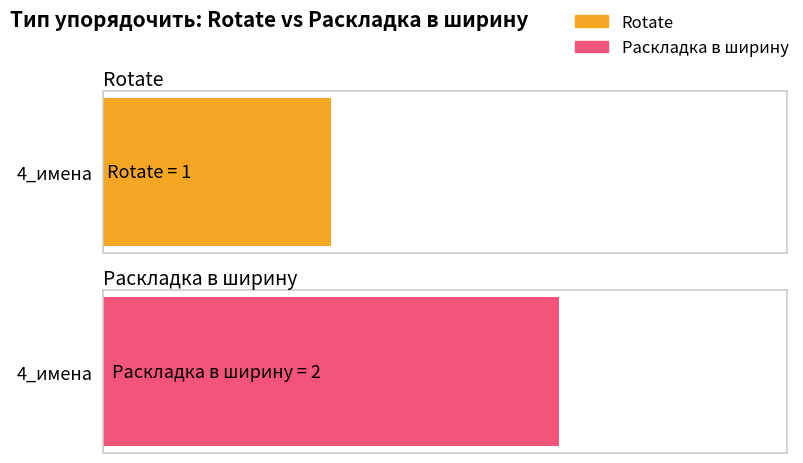

What are all the series names shown in the legend?

Rotate, Раскладка в ширину